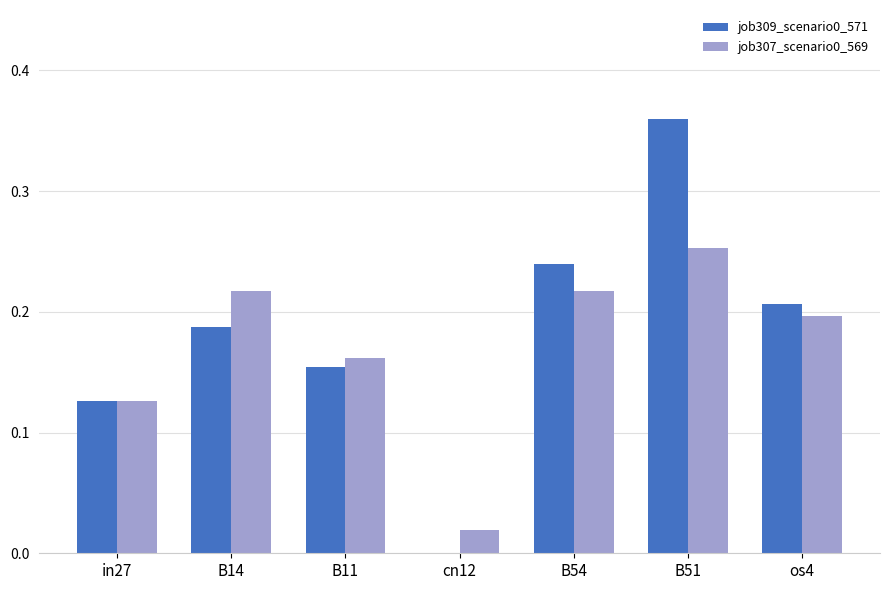

At which category is the sum across all series the highest?

B51